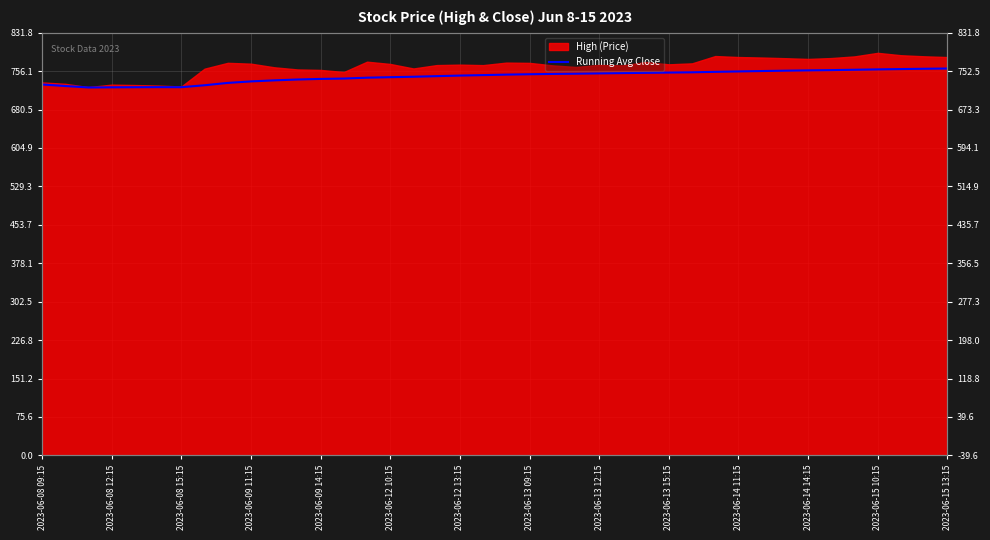

What is the smallest value displayed?

724.0